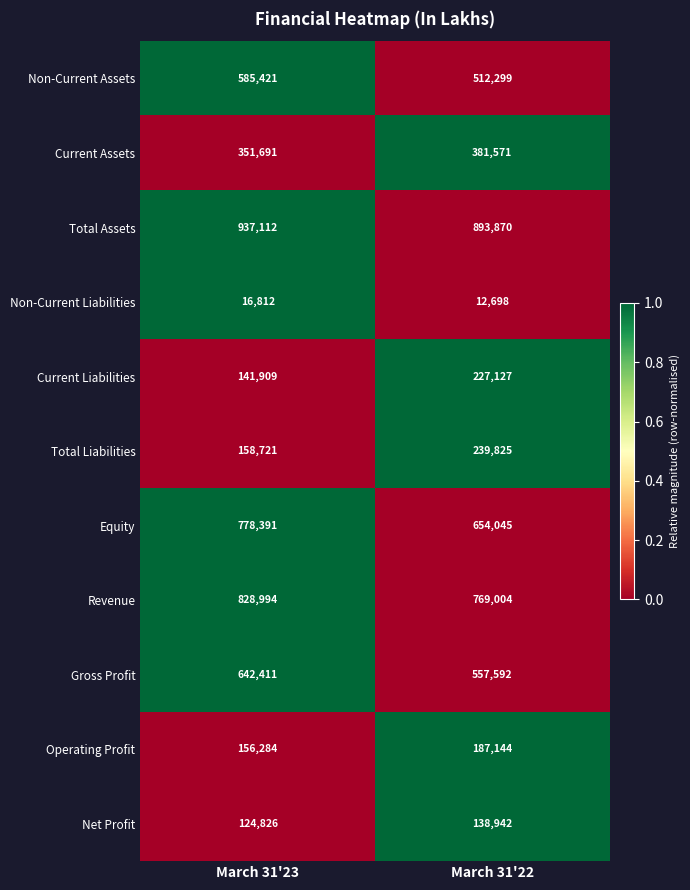

Reading left to right, transcribe all the data shown in this chart.

Non-Current Assets: March 31'23=585421	March 31'22=512299
Current Assets: March 31'23=351691	March 31'22=381571
Total Assets: March 31'23=937112	March 31'22=893870
Non-Current Liabilities: March 31'23=16812	March 31'22=12698
Current Liabilities: March 31'23=141909	March 31'22=227127
Total Liabilities: March 31'23=158721	March 31'22=239825
Equity: March 31'23=778391	March 31'22=654045
Revenue: March 31'23=828994	March 31'22=769004
Gross Profit: March 31'23=642411	March 31'22=557592
Operating Profit: March 31'23=156284	March 31'22=187144
Net Profit: March 31'23=124826	March 31'22=138942